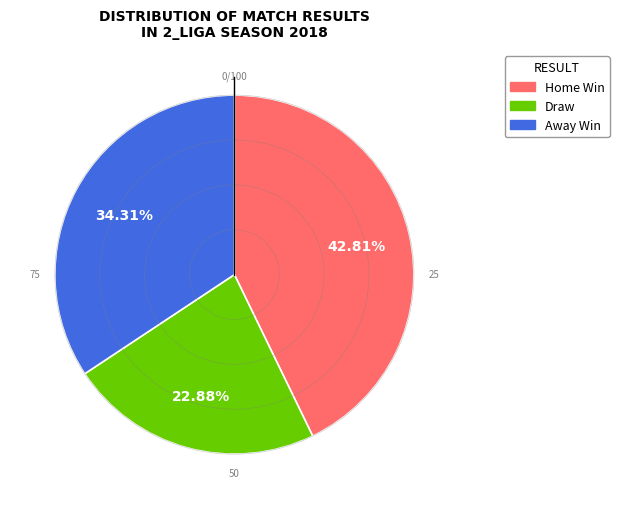

Is there a majority slice in this chart?

No